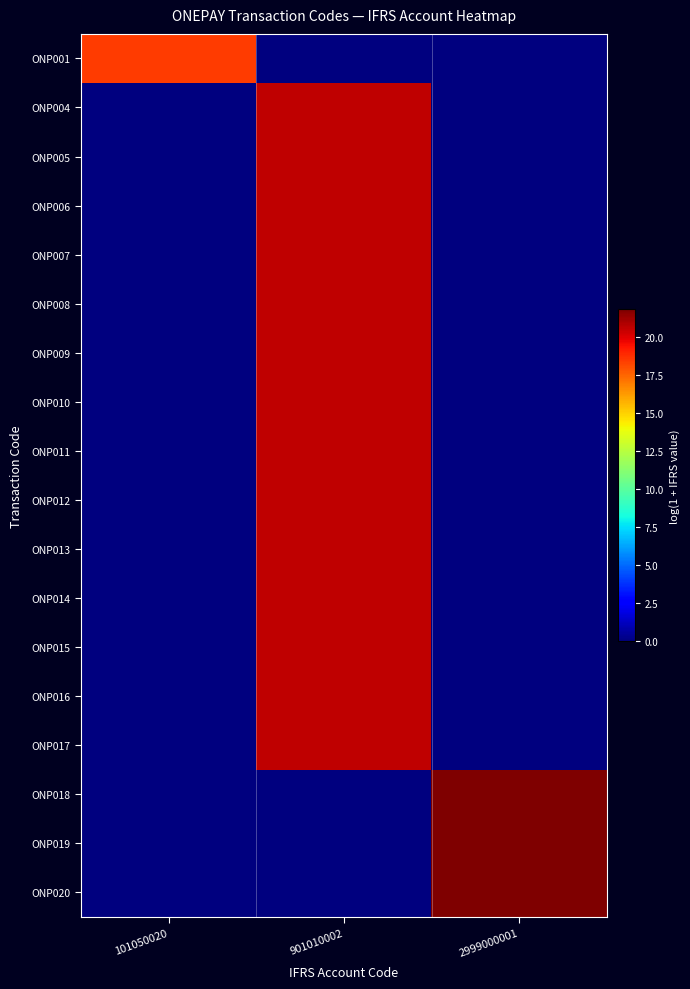

What is the maximum value shown in the chart?

21.8